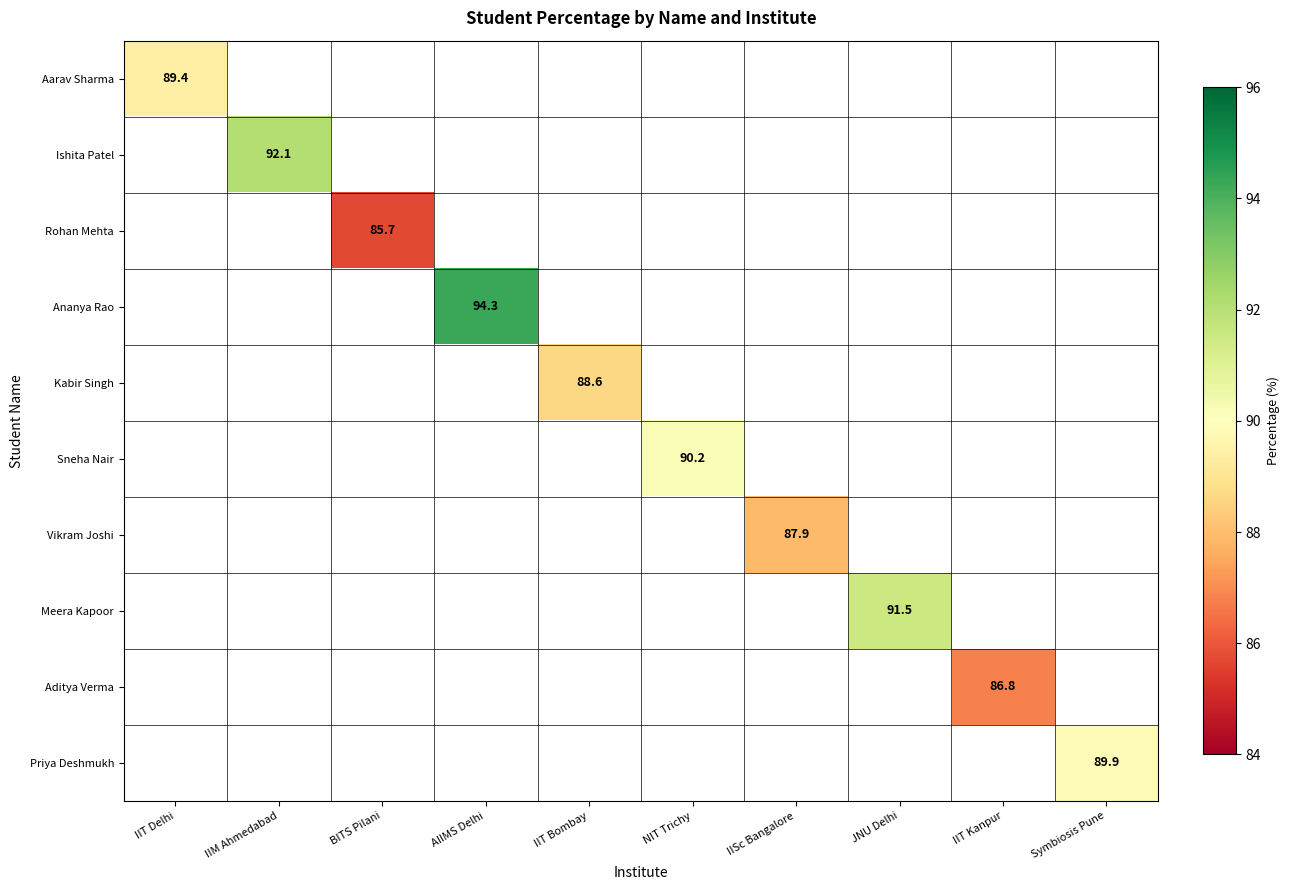

How many series are shown in this chart?

10